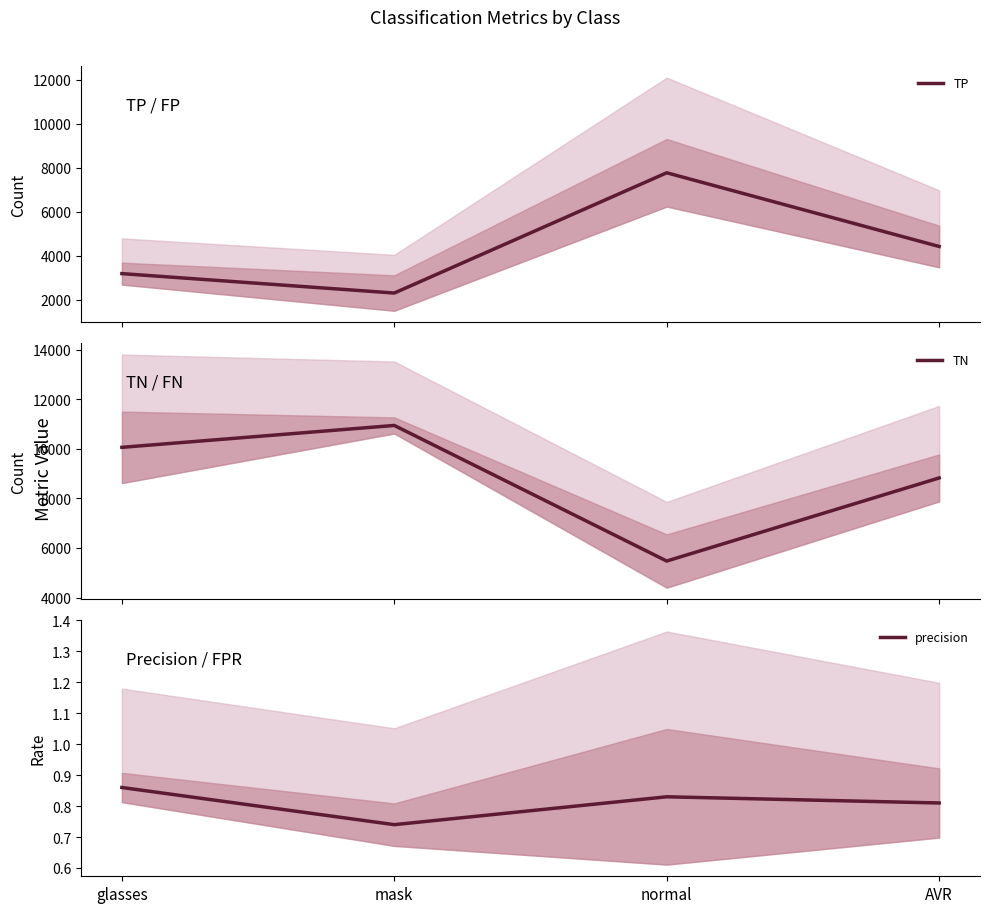

At which category does TN reach its first local peak?

mask